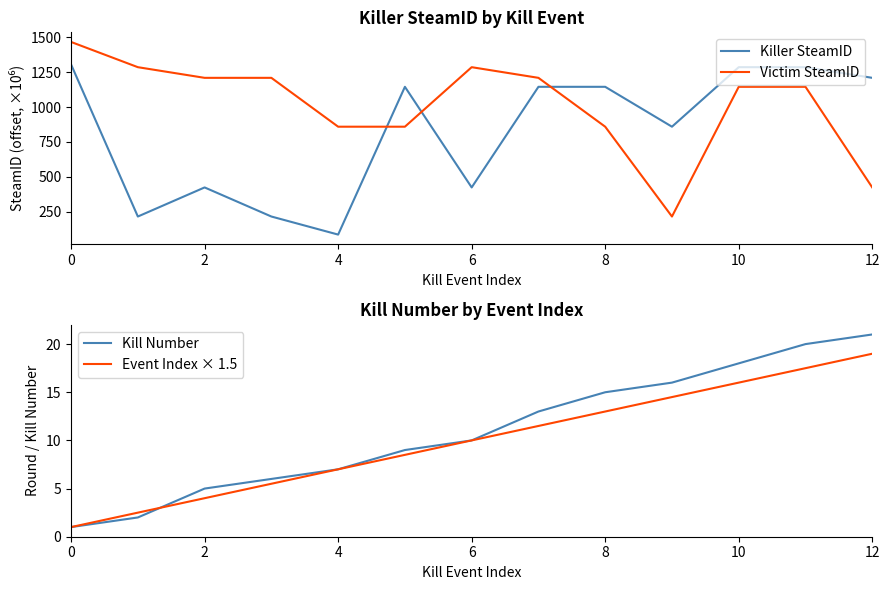

Where is the first local maximum for Killer SteamID?

2